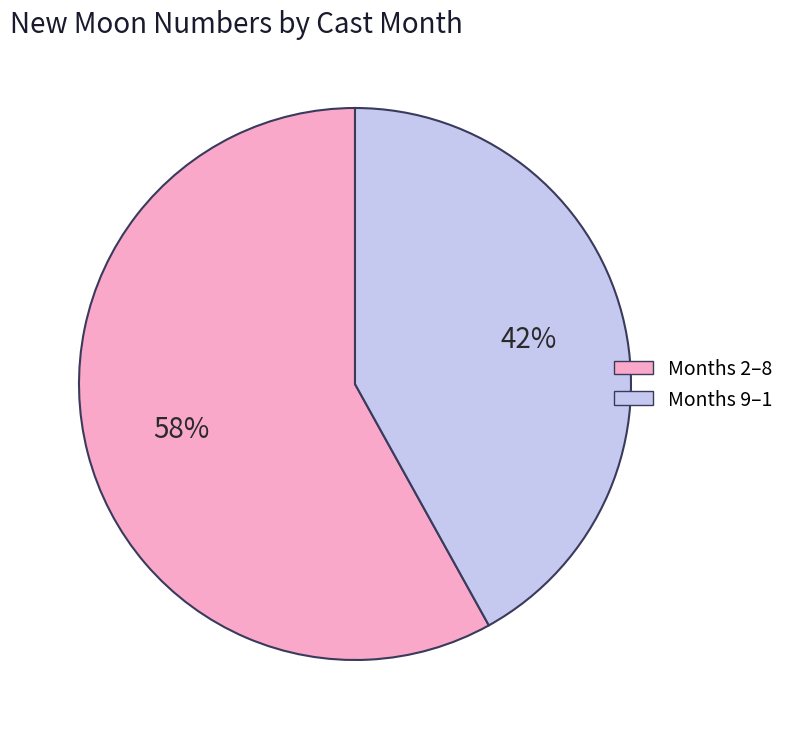

How many slices are in this pie chart?

2